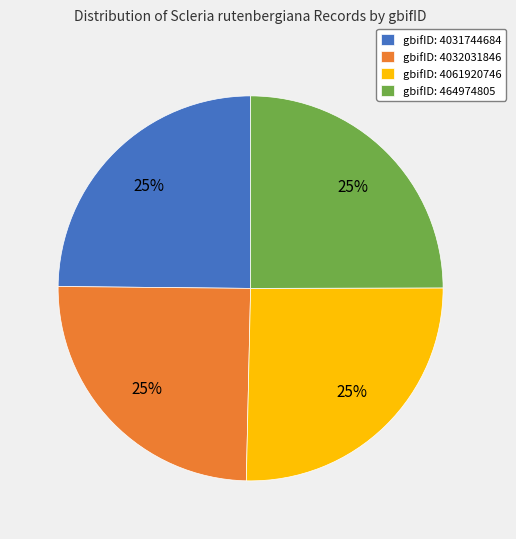

Is there a majority slice in this chart?

No